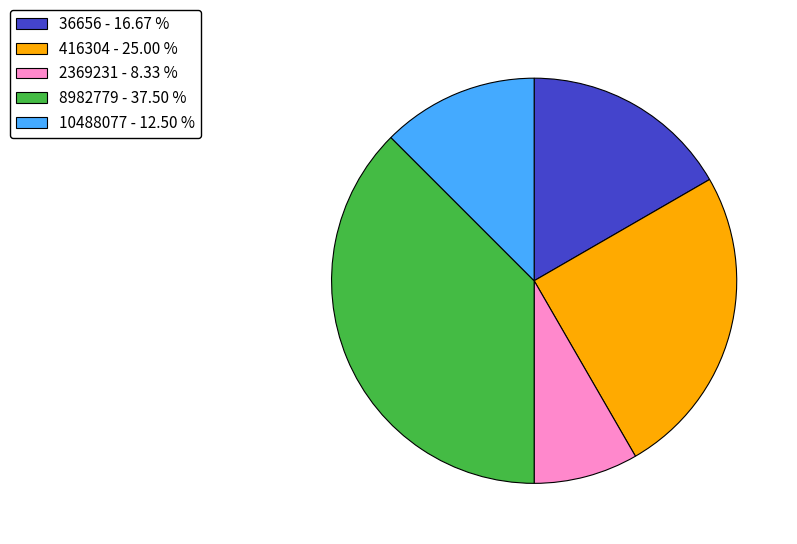

Is 36656 the majority of the pie?

No